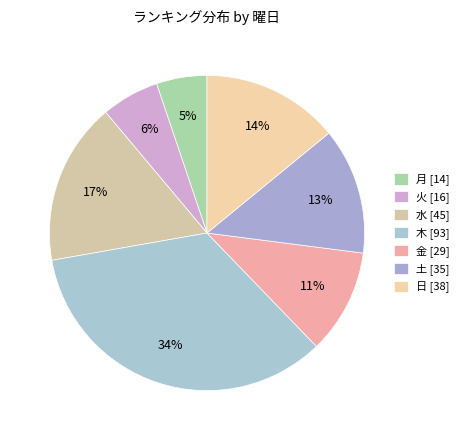

How many slices are in this pie chart?

7